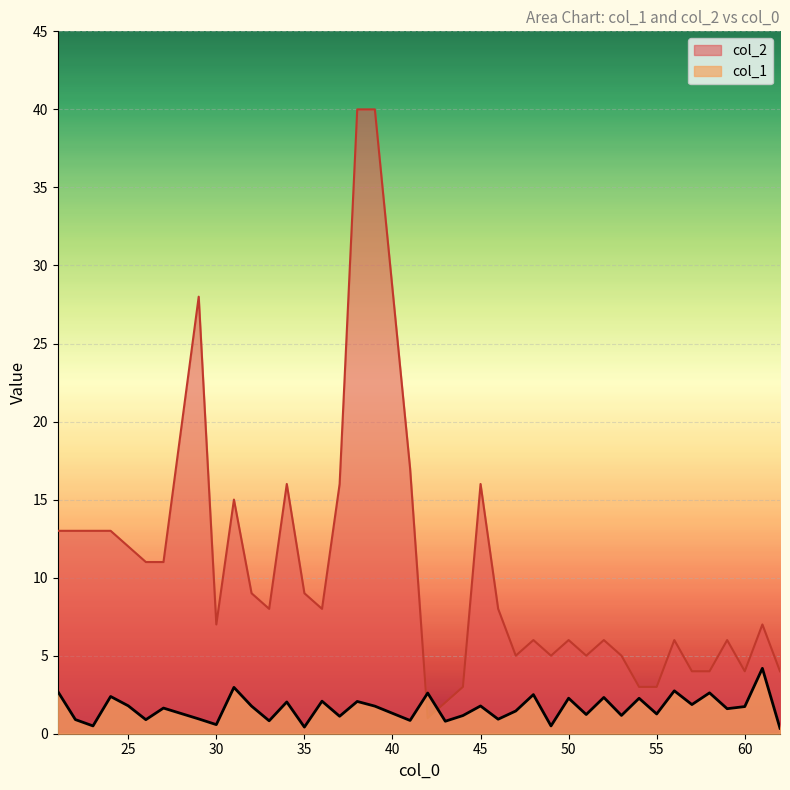

The col_1 series shows 2.6 at 42. True or false?

True